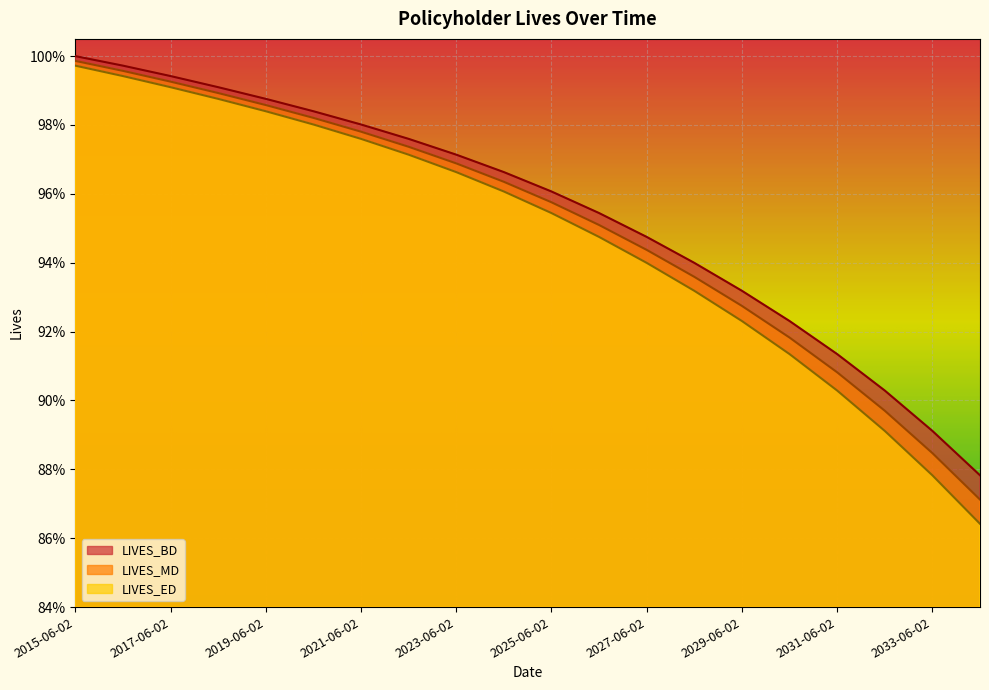

Which category has the highest value in the LIVES_MD series?

2015-06-02